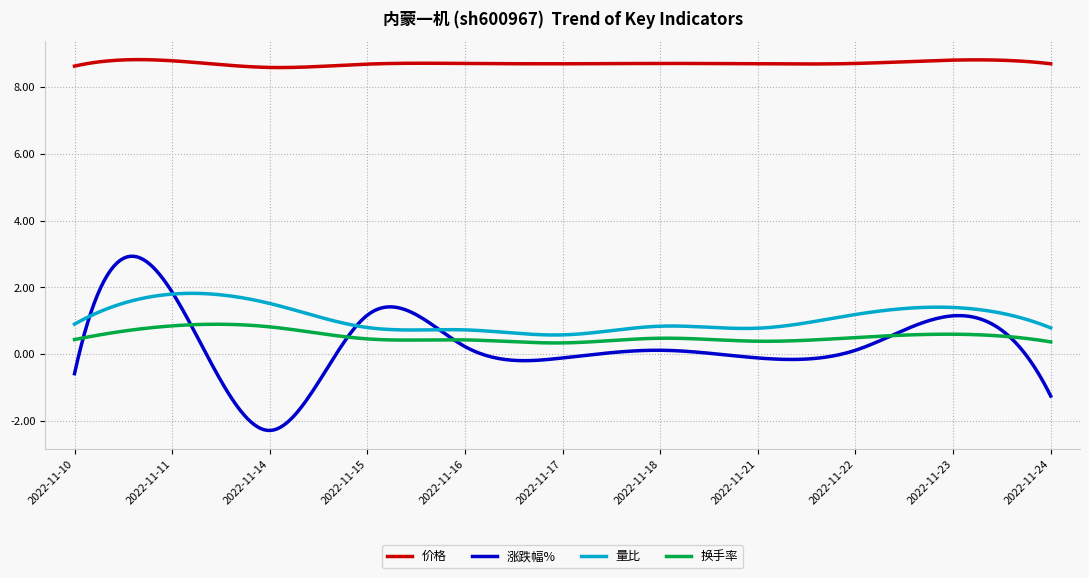

True or false: 涨跌幅% and 价格 intersect in this chart.

False